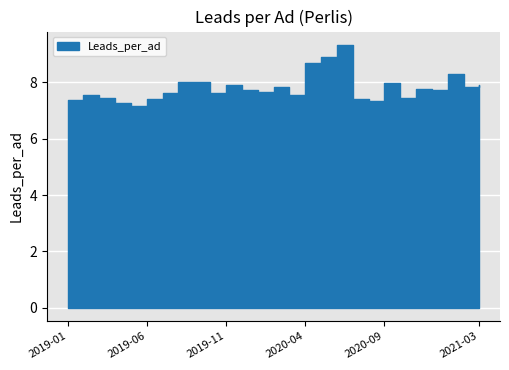

What is the approximate value at 2020-09?

8.0